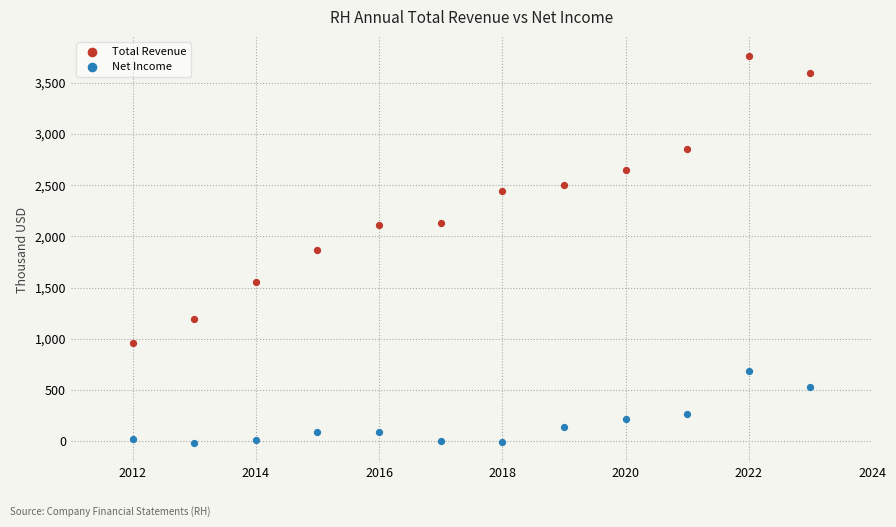

What are all the series names shown in the legend?

Total Revenue, Net Income